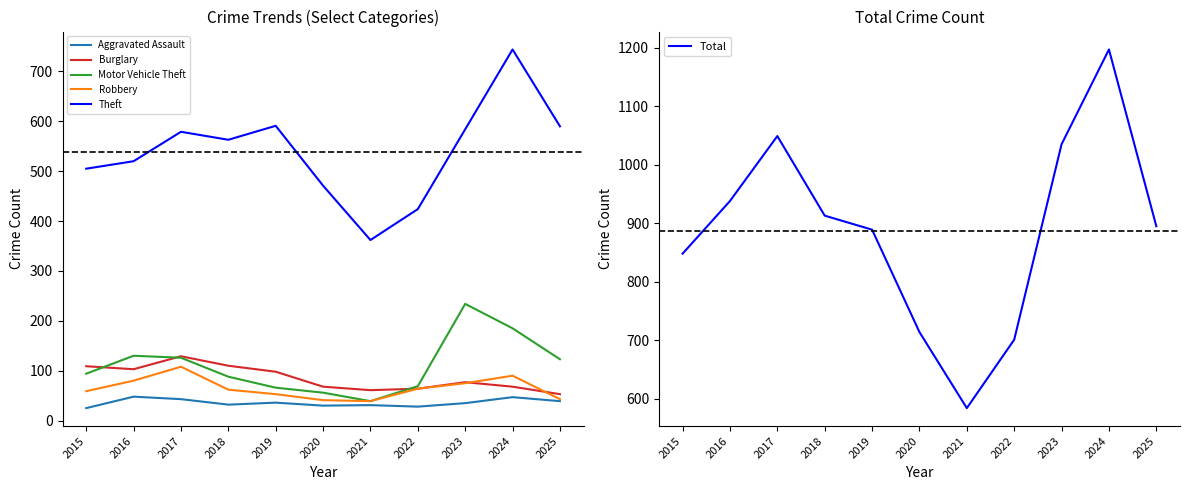

Between 2020 and 2024, which series saw the biggest shift?

Total